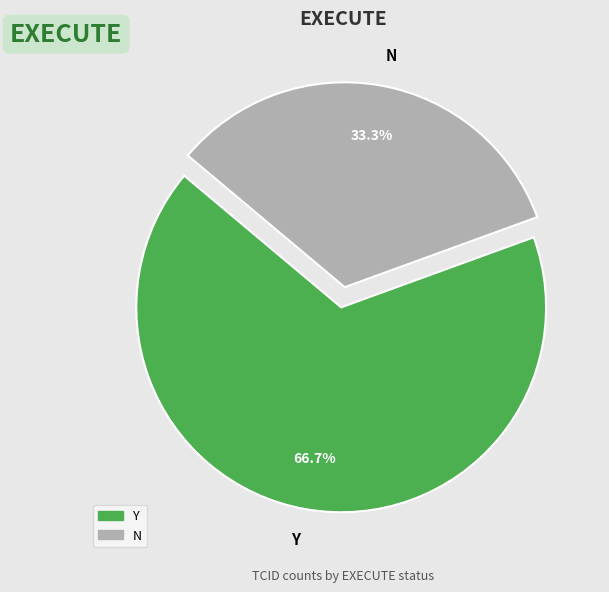

Approximately how many times larger is the value at Y compared to N?

2.0